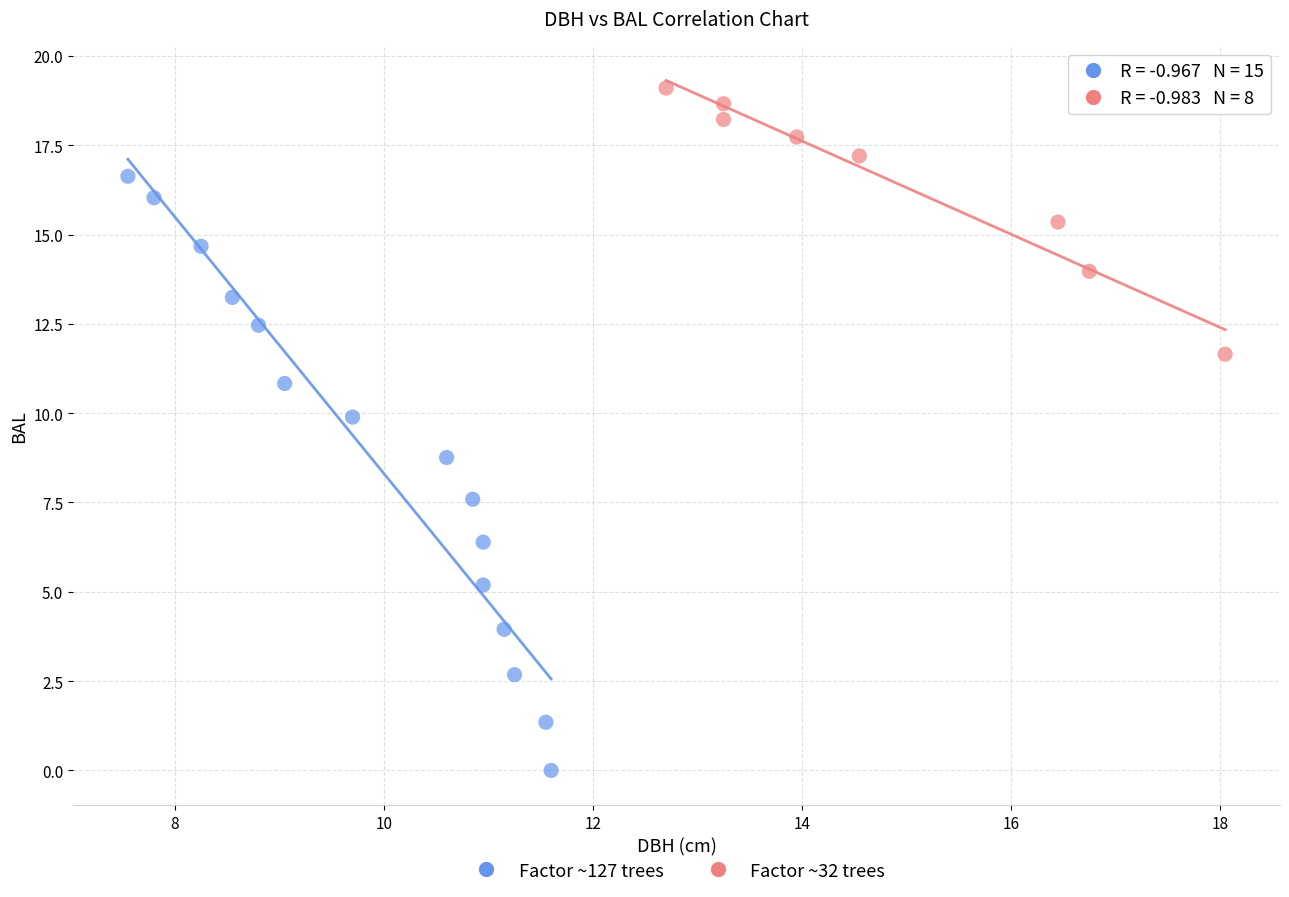

Which series contains the highest Y value?

Factor ~32 trees